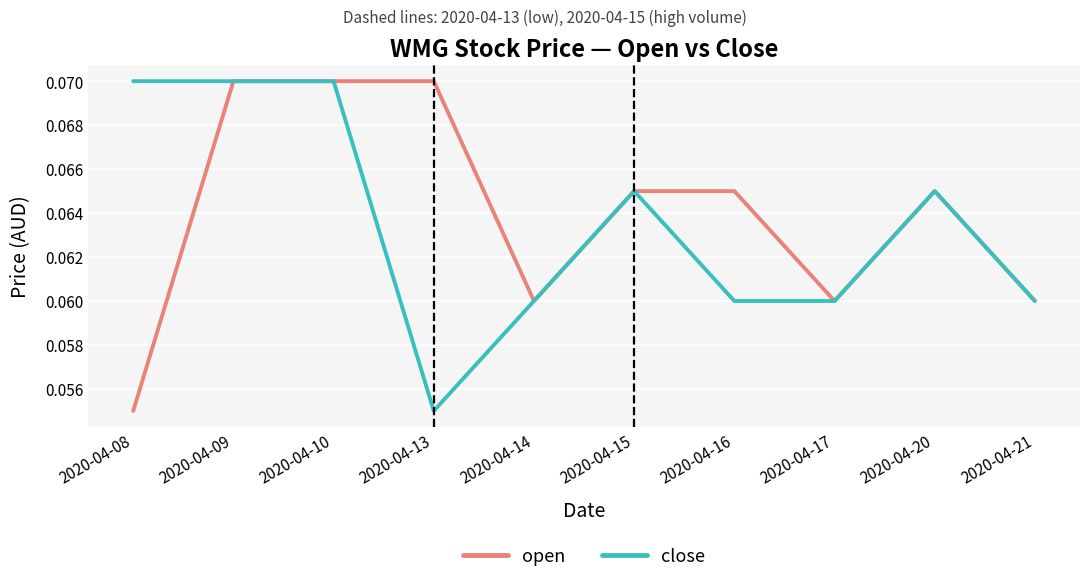

What is the sum of all open values?

0.6